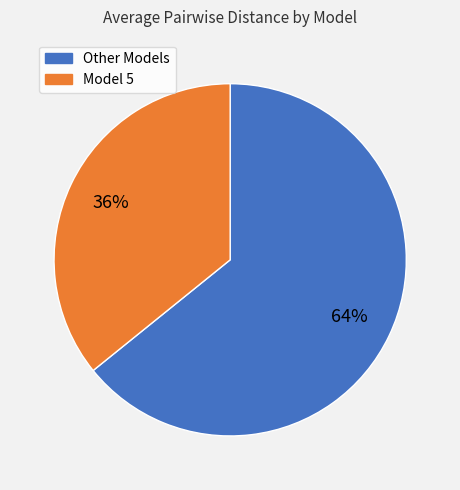

To the nearest percent, what is the average slice percentage?

50%